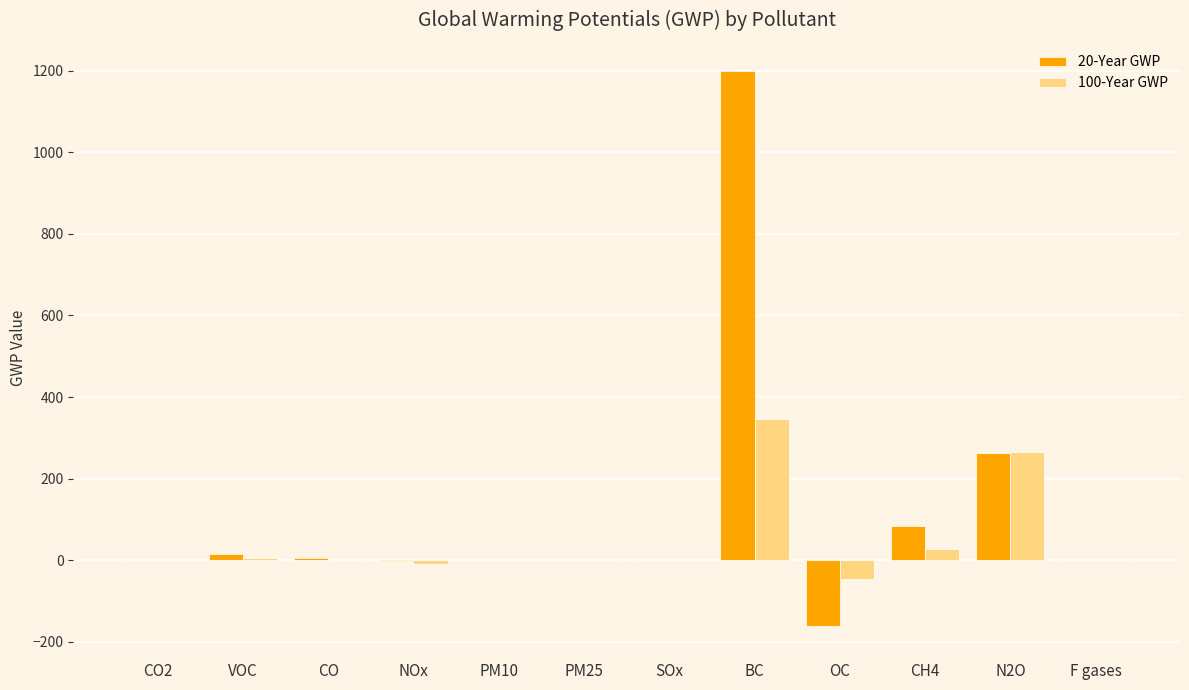

At which category is the sum across all series the highest?

BC